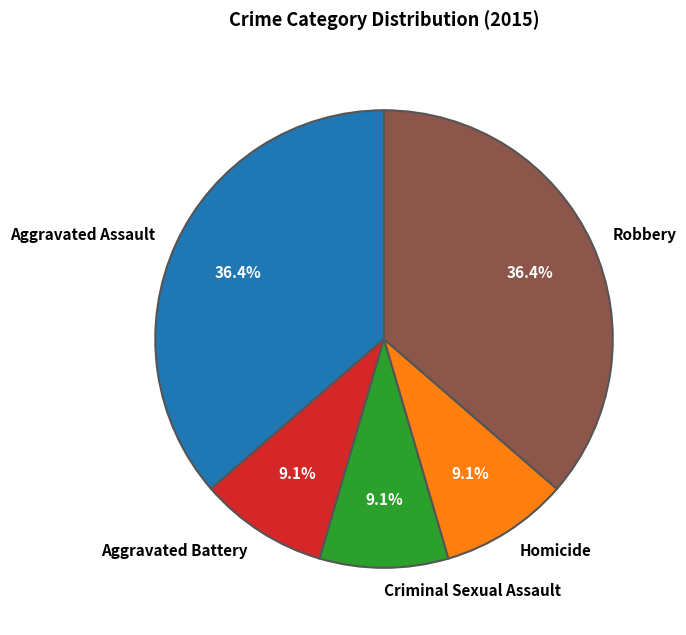

Count the number of slices in the pie.

5